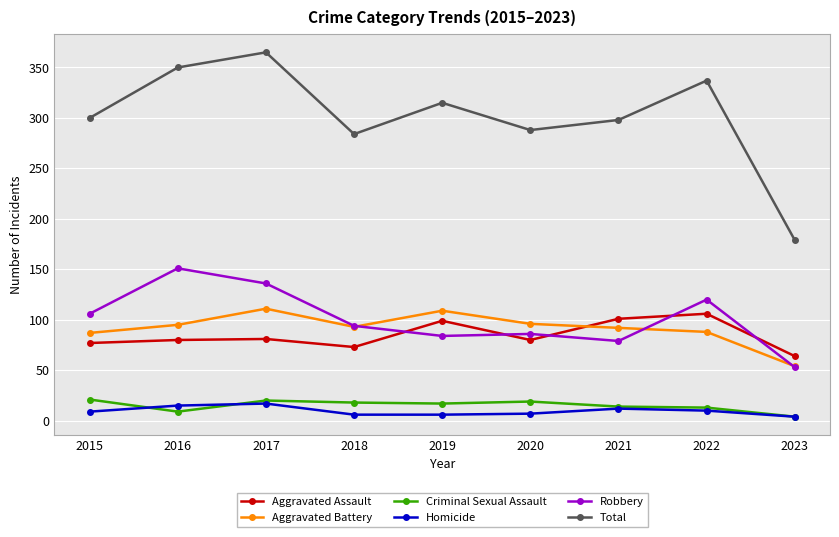

What is the highest value of the Homicide series?

17